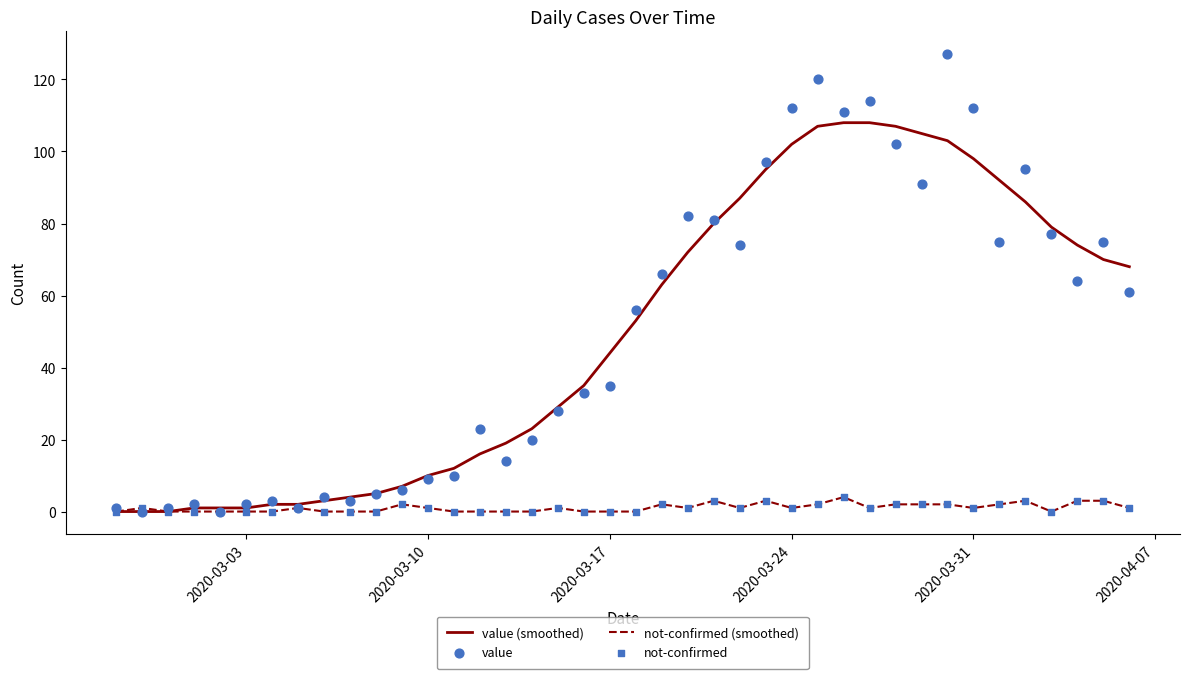

Which series contains the highest Y value?

value